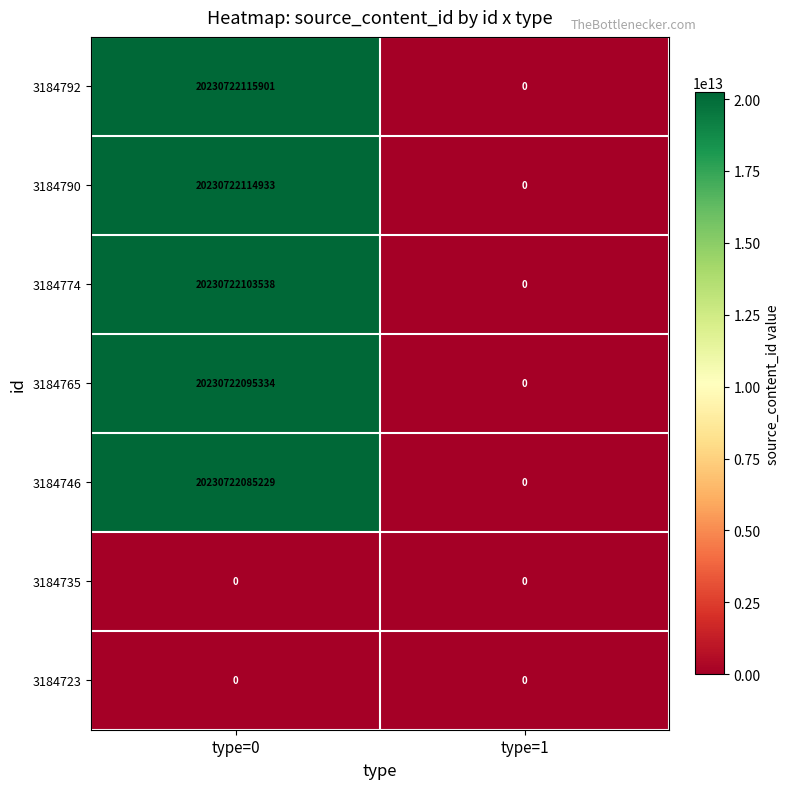

Which series has the largest total across all categories?

3184792